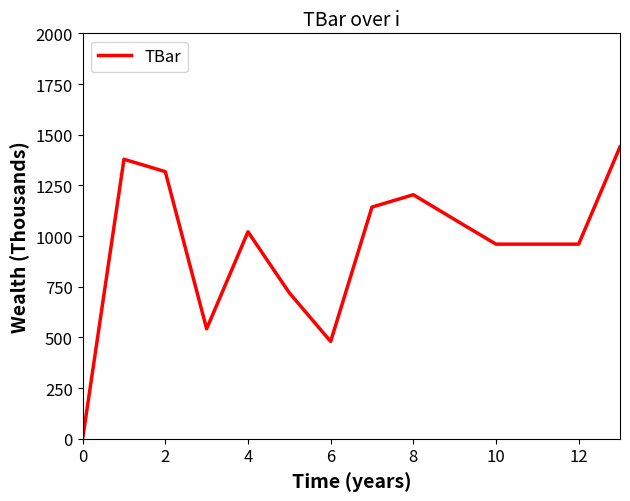

What is the greatest value displayed?

1440.0